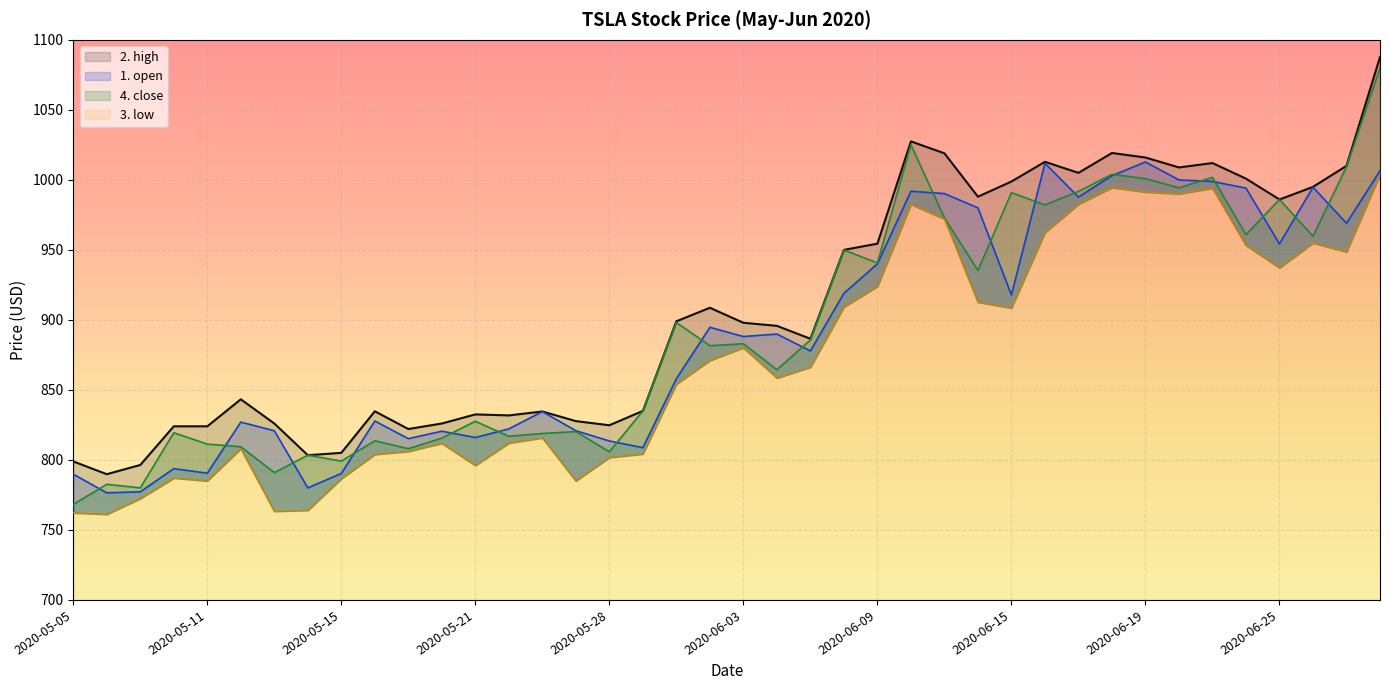

True or false: 4. close has more than 0 interior local peaks.

True